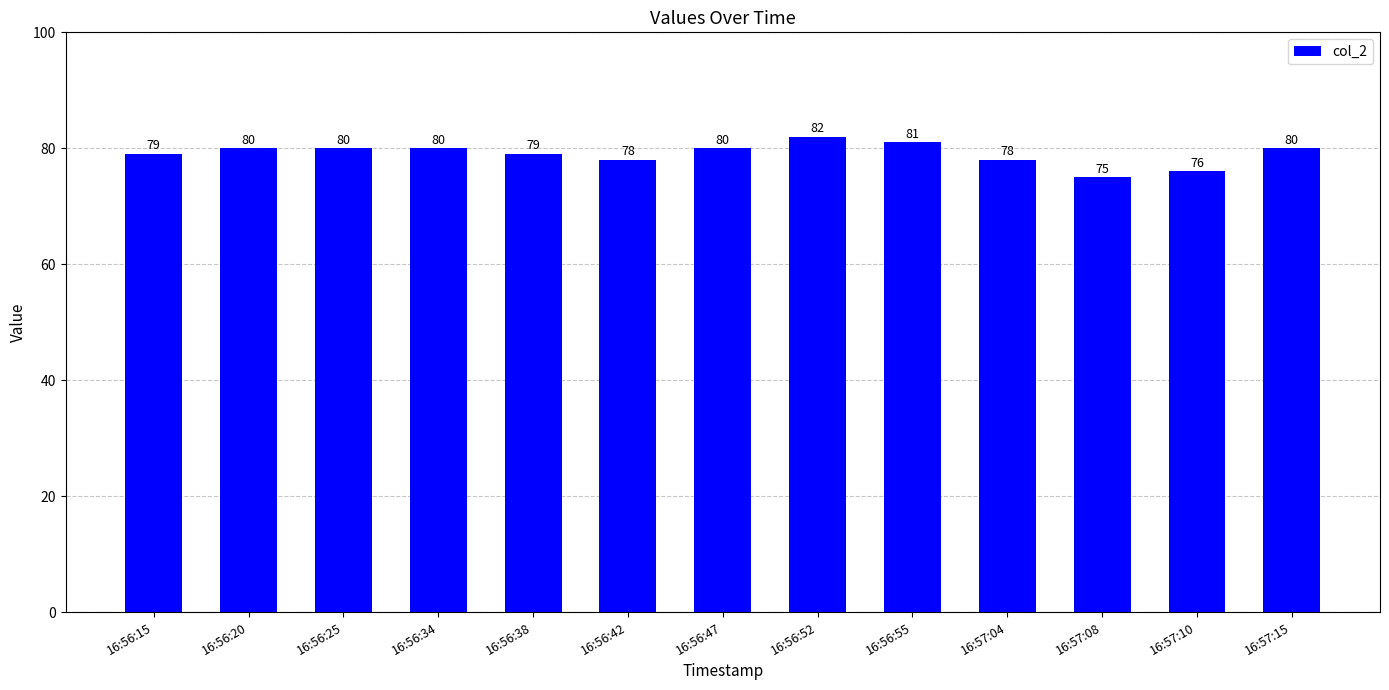

What is the difference between the values at 16:57:08 and 16:56:55?

6